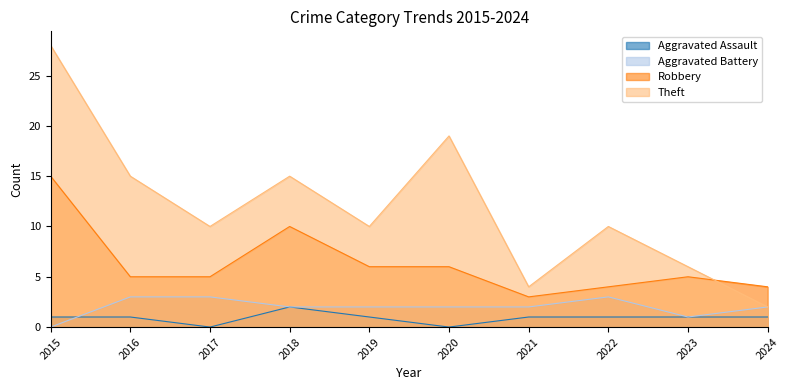

At which label does Robbery reach its minimum?

2021